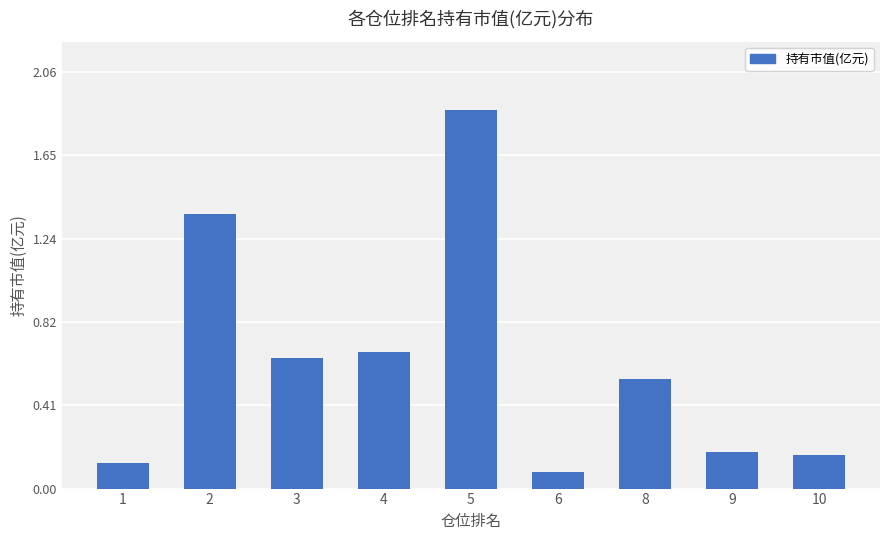

Does the chart contain stacked bars?

No